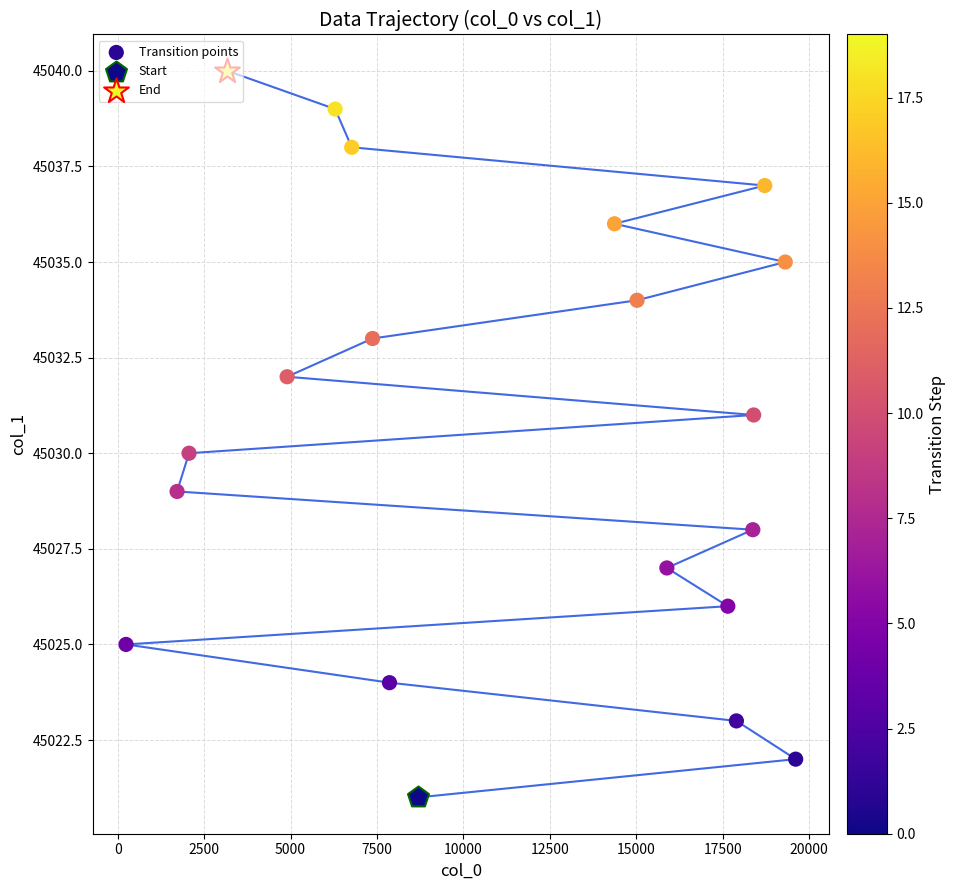

Approximately how many times larger is the value at 5000 compared to 7500?

1.0